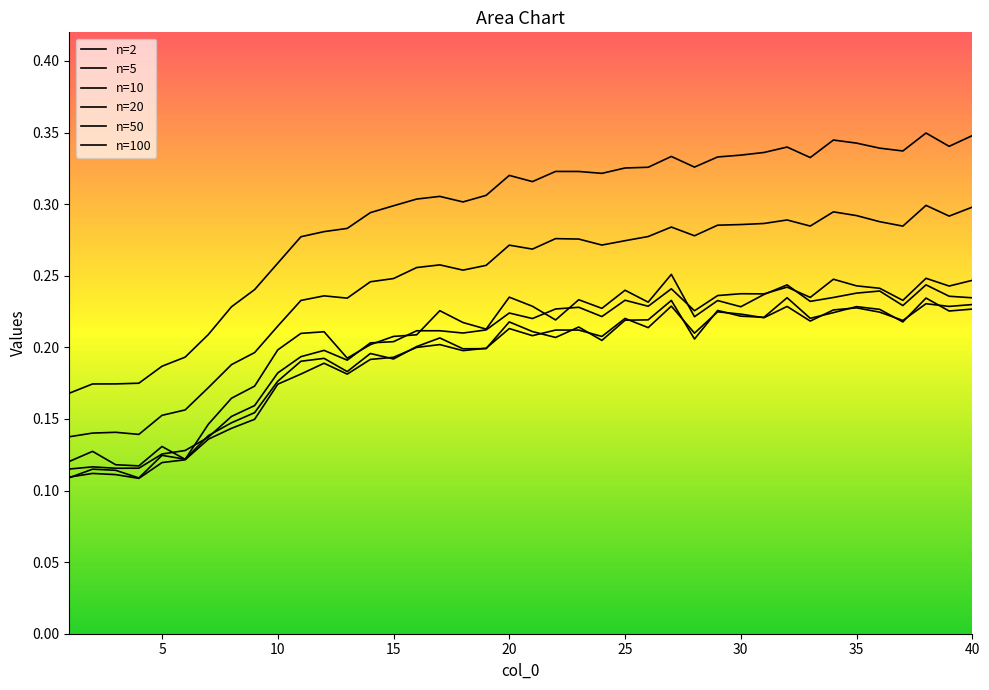

What is the highest value of the 2 series?

0.3